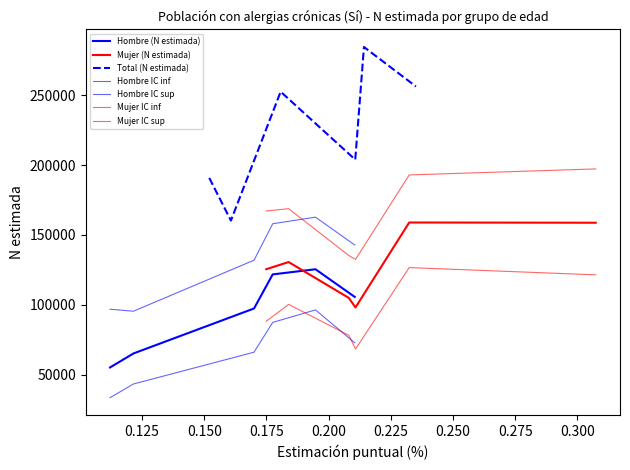

Is it true that Total (N estimada) equals 320491 at 65 Y MAS?

False